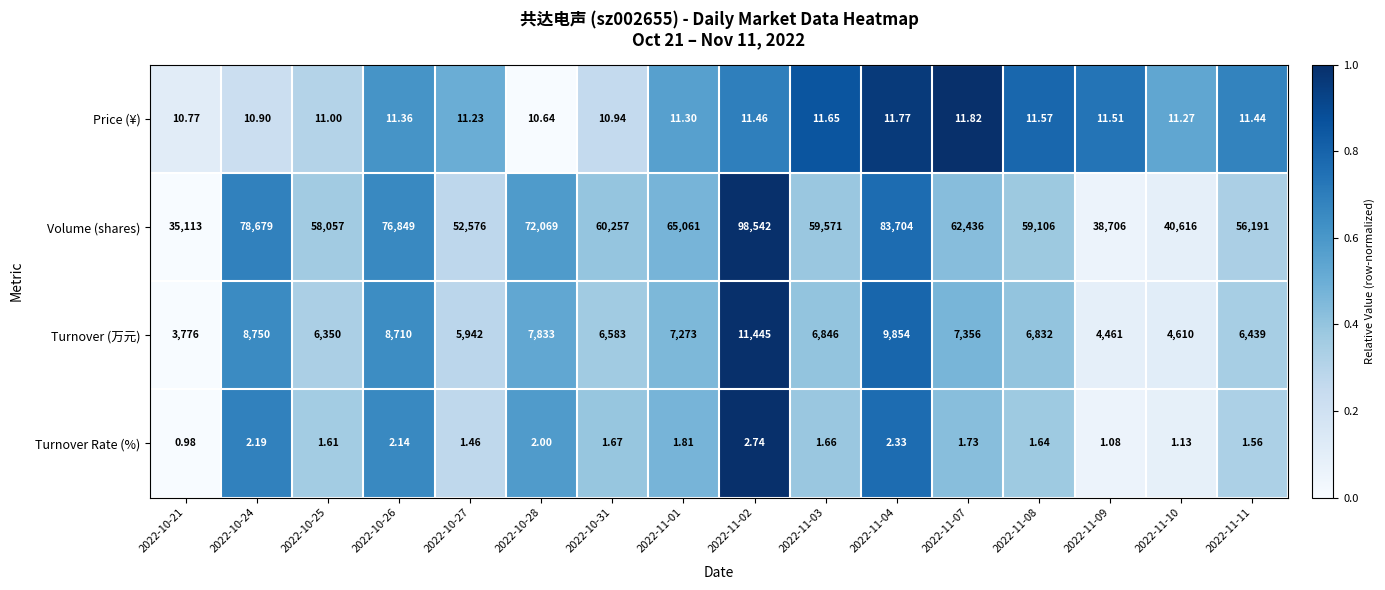

Which series has the largest total across all categories?

Volume (shares)